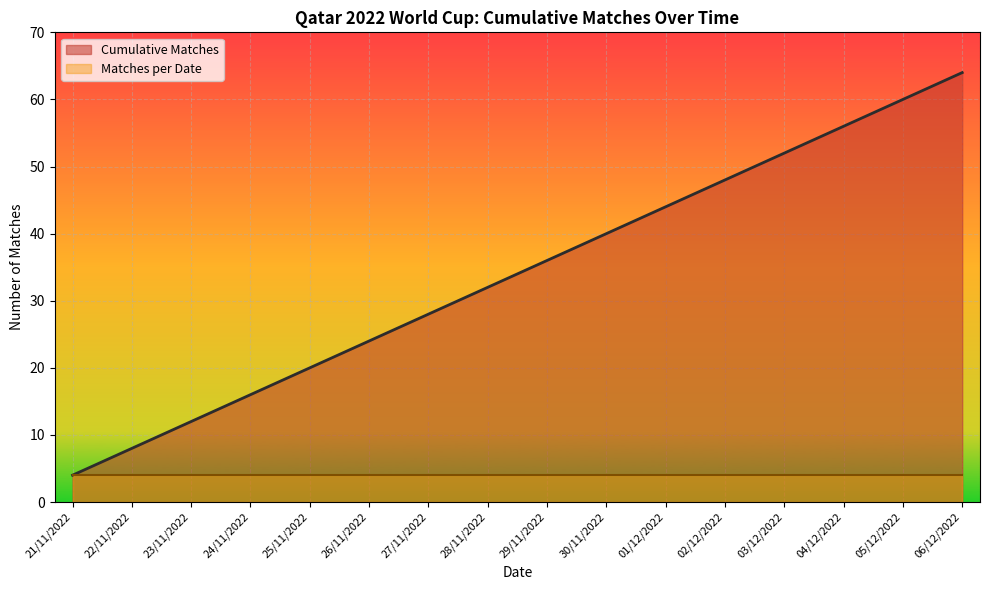

Reading left to right, extract all data points from this chart.

Cumulative Matches: 4	8	12	16	20	24	28	32	36	40	44	48	52	56	60	64
Matches per Date: 4	4	4	4	4	4	4	4	4	4	4	4	4	4	4	4